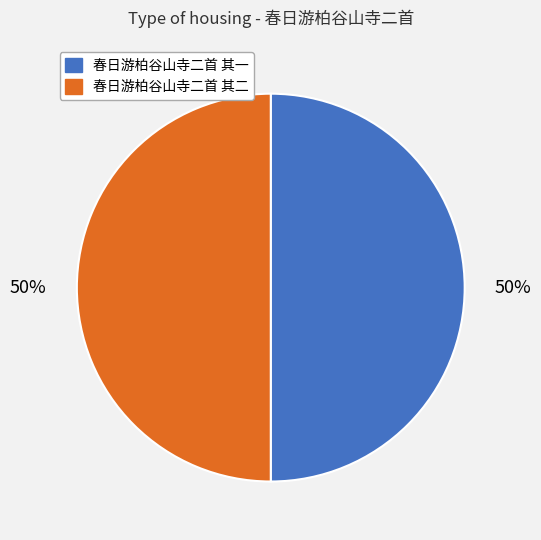

What is the ratio of the value at 春日游柏谷山寺二首 其一 to the value at 春日游柏谷山寺二首 其二?

1.0